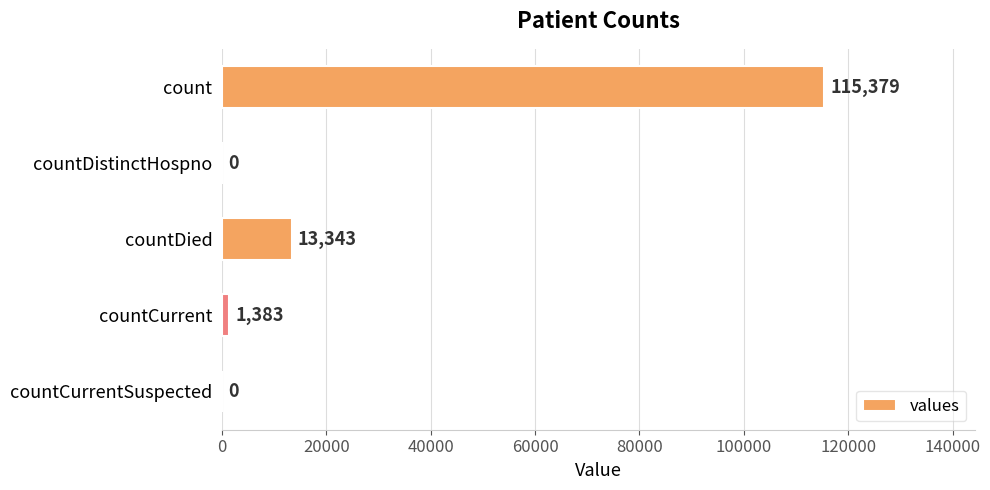

Between countCurrent and countDied, which is larger?

countDied